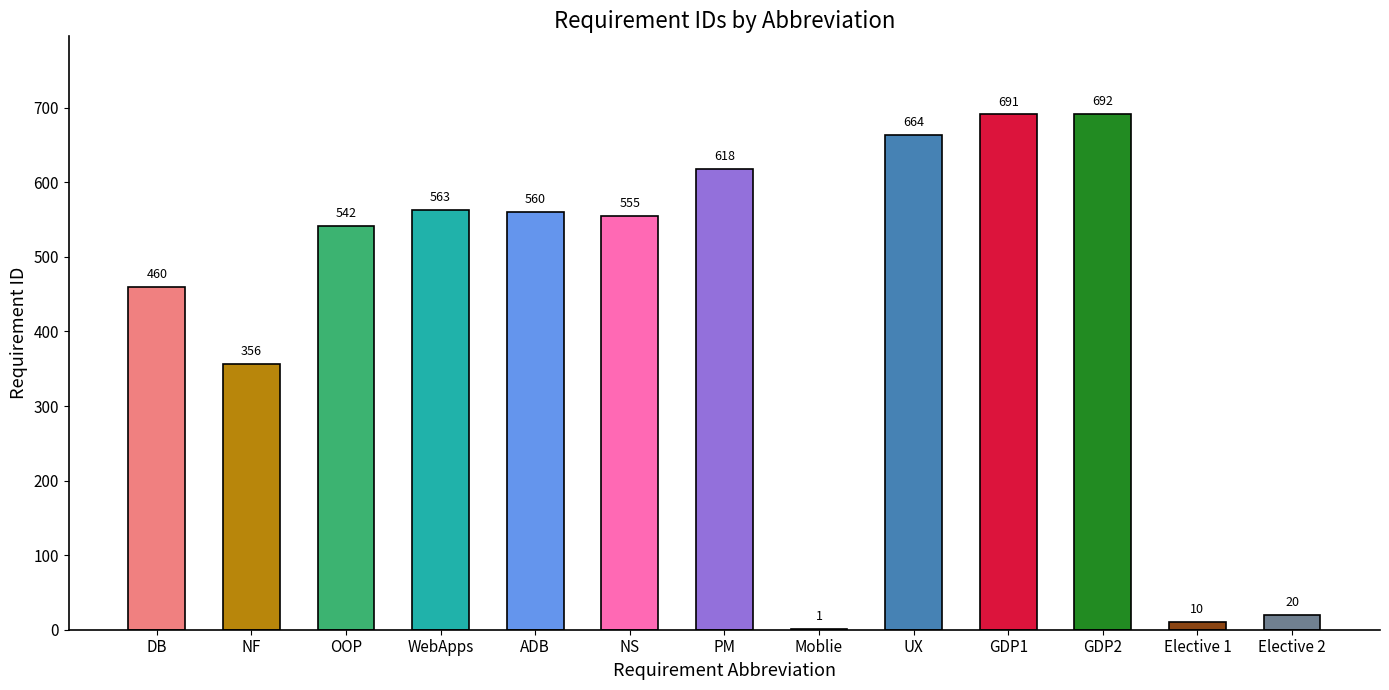

At which category does the chart reach its peak across all series?

GDP2